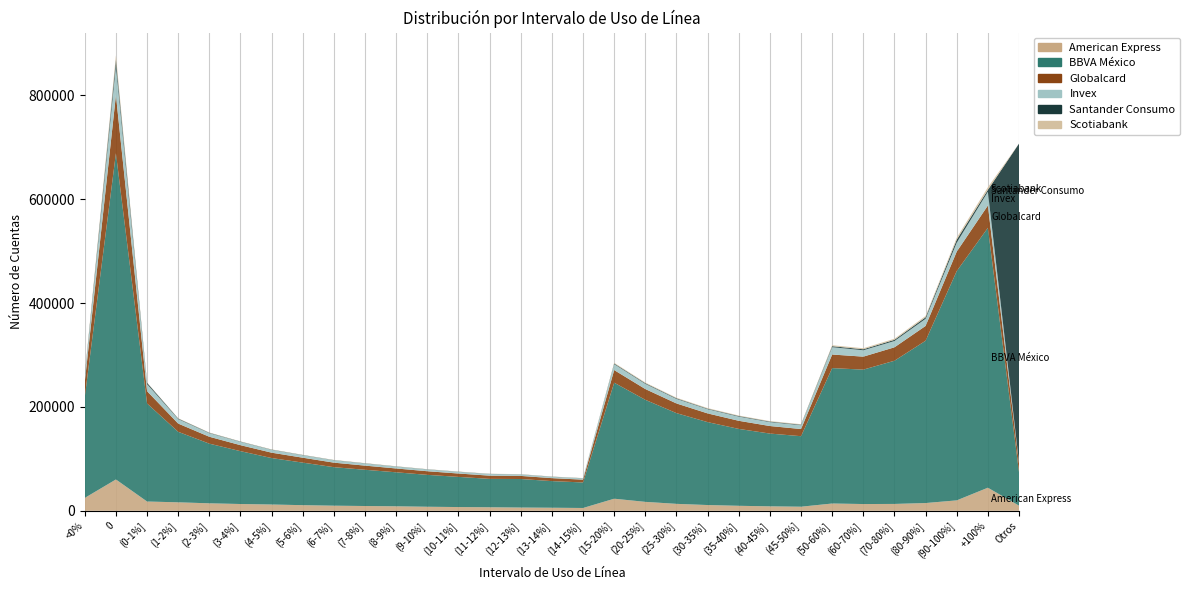

Reading right to left, extract all data points from this chart.

American Express: Otros=9912	+100%=44465	(90-100%]=20097	(80-90%]=14955	(70-80%]=13239	(60-70%]=13040	(50-60%]=14048	(45-50%]=7899	(40-45%]=8618	(35-40%]=9647	(30-35%]=11118	(25-30%]=13398	(20-25%]=17229	(15-20%]=23294	(14-15%]=5439	(13-14%]=5922	(12-13%]=6277	(11-12%]=6840	(10-11%]=7245	(9-10%]=7814	(8-9%]=8684	(7-8%]=9236	(6-7%]=9860	(5-6%]=10864	(4-5%]=12118	(3-4%]=13088	(2-3%]=14431	(1-2%]=16351	(0-1%]=17888	0=60344	<0%=24825
BBVA México: Otros=64398	+100%=500261	(90-100%]=441385	(80-90%]=312415	(70-80%]=275651	(60-70%]=258732	(50-60%]=260671	(45-50%]=135747	(40-45%]=140078	(35-40%]=148021	(30-35%]=159613	(25-30%]=174641	(20-25%]=196423	(15-20%]=223348	(14-15%]=49135	(13-14%]=51258	(12-13%]=54932	(11-12%]=54635	(10-11%]=58043	(9-10%]=61388	(8-9%]=65437	(7-8%]=69738	(6-7%]=74121	(5-6%]=81897	(4-5%]=89432	(3-4%]=101733	(2-3%]=114843	(1-2%]=135713	(0-1%]=188742	0=627966	<0%=194293
Globalcard: Otros=17031	+100%=42962	(90-100%]=37505	(80-90%]=28527	(70-80%]=25850	(60-70%]=25019	(50-60%]=26136	(45-50%]=13793	(40-45%]=14513	(35-40%]=15617	(30-35%]=16789	(25-30%]=18630	(20-25%]=20763	(15-20%]=24276	(14-15%]=5404	(13-14%]=5723	(12-13%]=5961	(11-12%]=6212	(10-11%]=6505	(9-10%]=6995	(8-9%]=7384	(7-8%]=8000	(6-7%]=8720	(5-6%]=9476	(4-5%]=10353	(3-4%]=11550	(2-3%]=13282	(1-2%]=15849	(0-1%]=23658	0=111837	<0%=28941
Invex: Otros=1656	+100%=26577	(90-100%]=17274	(80-90%]=13700	(70-80%]=12152	(60-70%]=12300	(50-60%]=14137	(45-50%]=7349	(40-45%]=7559	(35-40%]=8098	(30-35%]=8184	(25-30%]=8798	(20-25%]=10048	(15-20%]=11482	(14-15%]=2548	(13-14%]=2584	(12-13%]=2869	(11-12%]=3095	(10-11%]=3222	(9-10%]=3453	(8-9%]=3652	(7-8%]=4146	(6-7%]=4563	(5-6%]=4793	(4-5%]=5499	(3-4%]=6344	(2-3%]=6939	(1-2%]=8617	(0-1%]=13624	0=56710	<0%=9746
Santander Consumo: Otros=613876	+100%=3637	(90-100%]=5622	(80-90%]=2926	(70-80%]=2246	(60-70%]=1893	(50-60%]=1882	(45-50%]=986	(40-45%]=1015	(35-40%]=1072	(30-35%]=945	(25-30%]=1116	(20-25%]=1217	(15-20%]=1279	(14-15%]=228	(13-14%]=268	(12-13%]=222	(11-12%]=277	(10-11%]=256	(9-10%]=290	(8-9%]=294	(7-8%]=336	(6-7%]=329	(5-6%]=400	(4-5%]=404	(3-4%]=516	(2-3%]=694	(1-2%]=1030	(0-1%]=2494	0=11501	<0%=2244
Scotiabank: Otros=0	+100%=4944	(90-100%]=3859	(80-90%]=2590	(70-80%]=2107	(60-70%]=1969	(50-60%]=1867	(45-50%]=969	(40-45%]=954	(35-40%]=995	(30-35%]=1116	(25-30%]=1121	(20-25%]=1223	(15-20%]=1260	(14-15%]=293	(13-14%]=299	(12-13%]=315	(11-12%]=329	(10-11%]=323	(9-10%]=283	(8-9%]=381	(7-8%]=383	(6-7%]=381	(5-6%]=400	(4-5%]=444	(3-4%]=446	(2-3%]=557	(1-2%]=598	(0-1%]=638	0=8303	<0%=2320